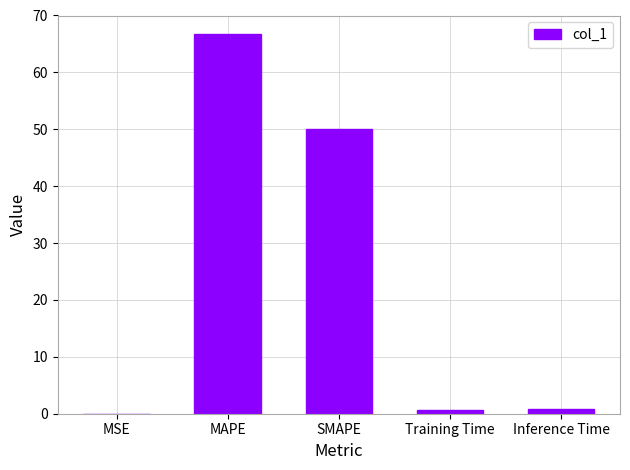

Does the chart contain stacked bars?

No